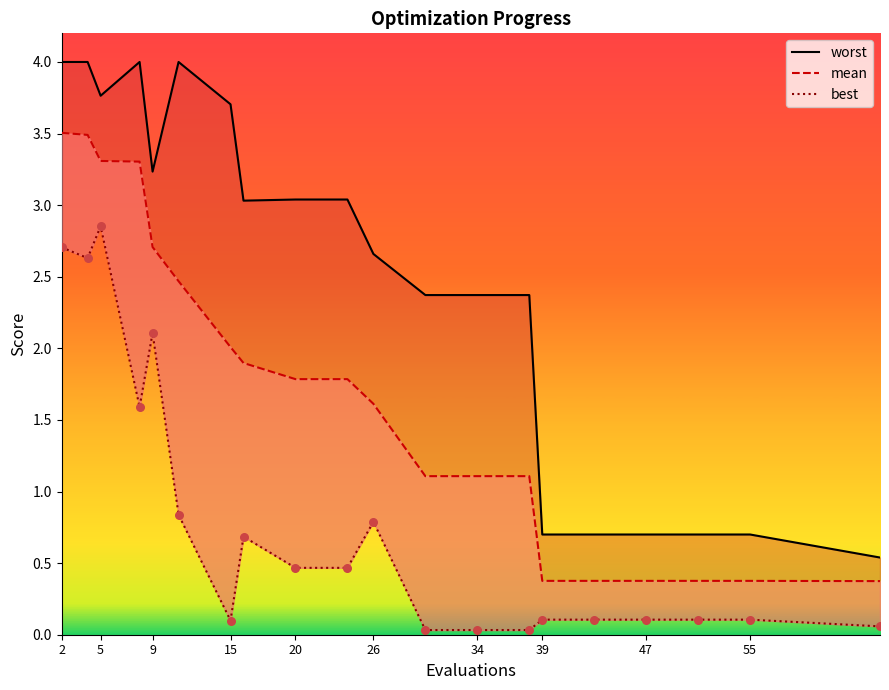

Which series has the largest Y range (max minus min)?

worst_line